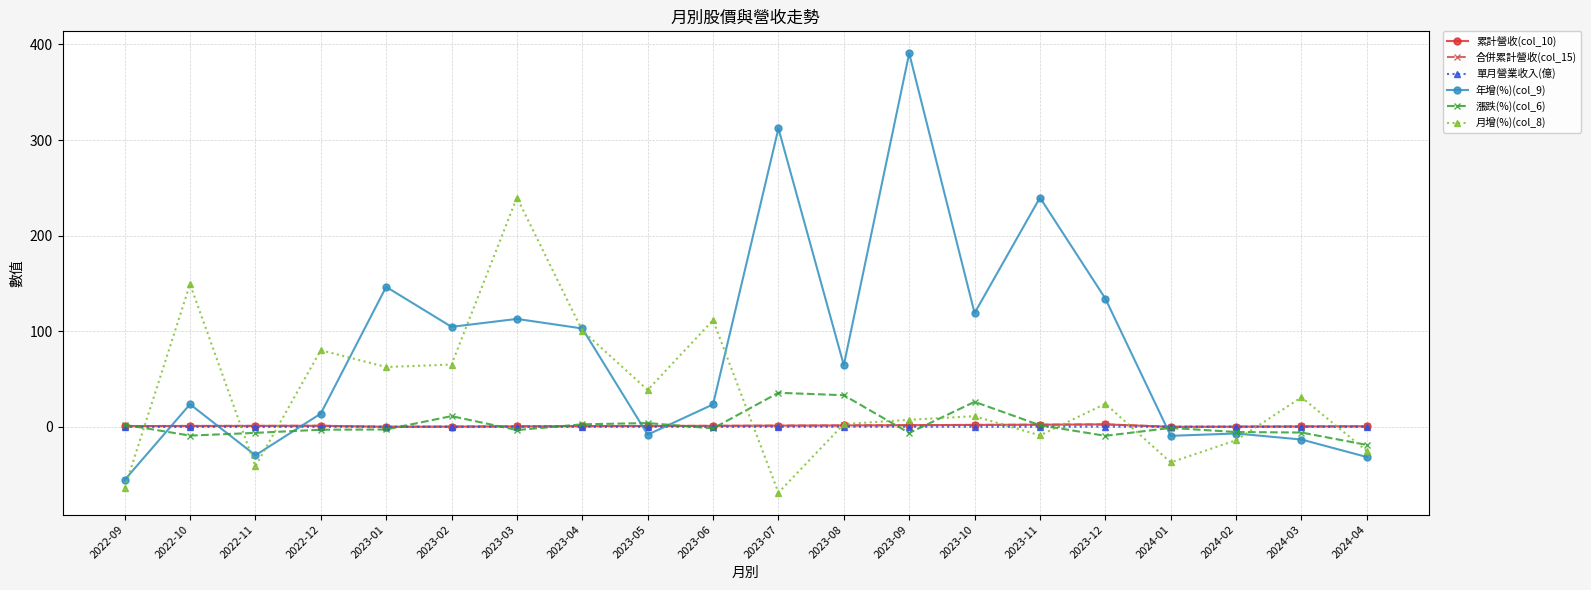

Where is 累計營收(col_10) nearest to the value 1?

2023-05